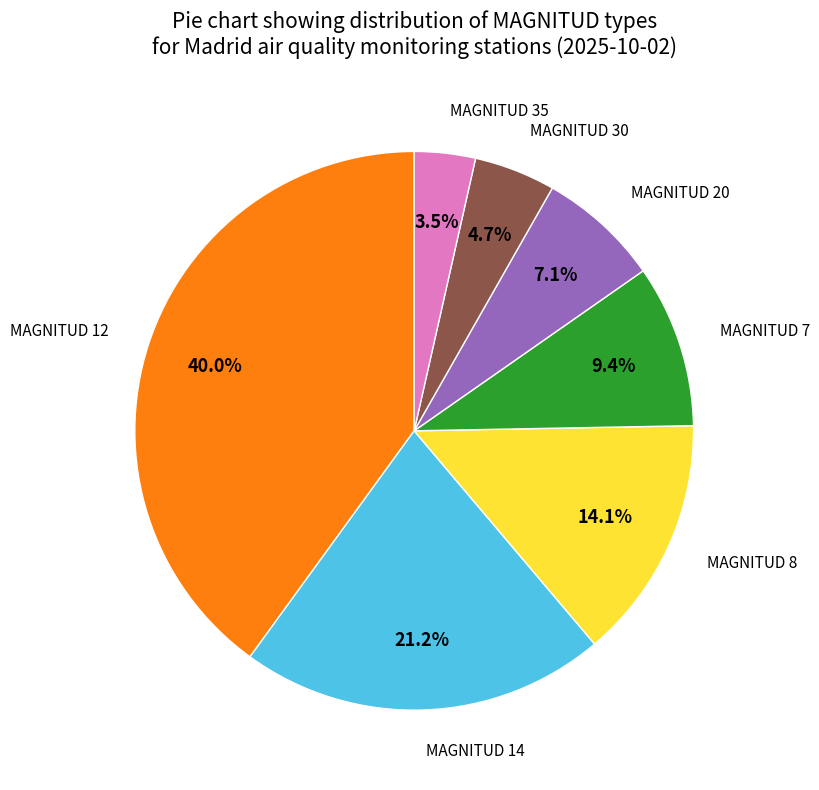

Is there any slice that represents more than half of the pie?

No